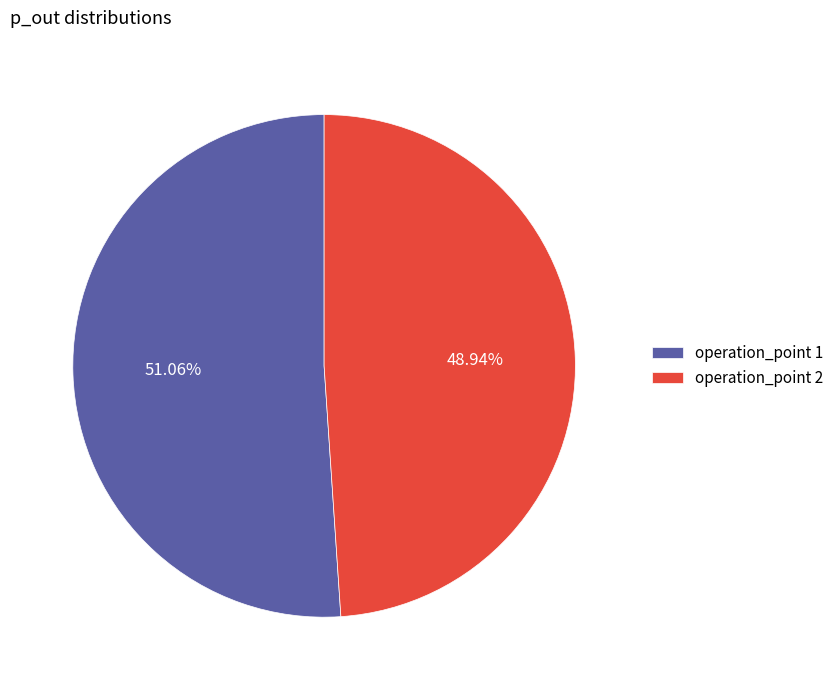

Rank the categories by value from lowest to highest.

operation_point 2, operation_point 1